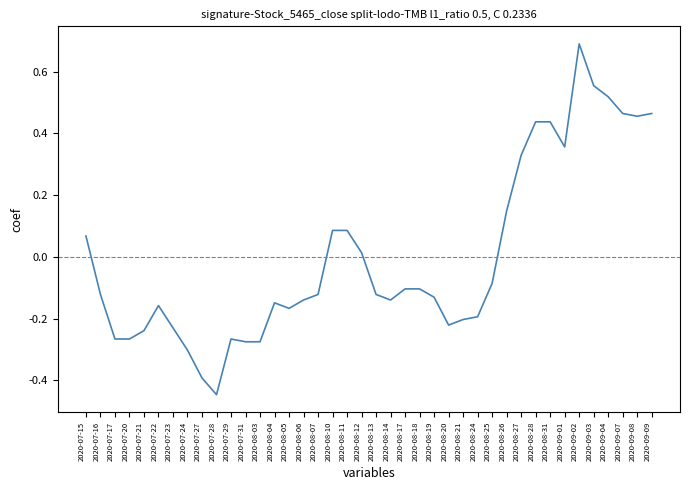

The value at 2020-08-25 is -0.0. True or false?

False